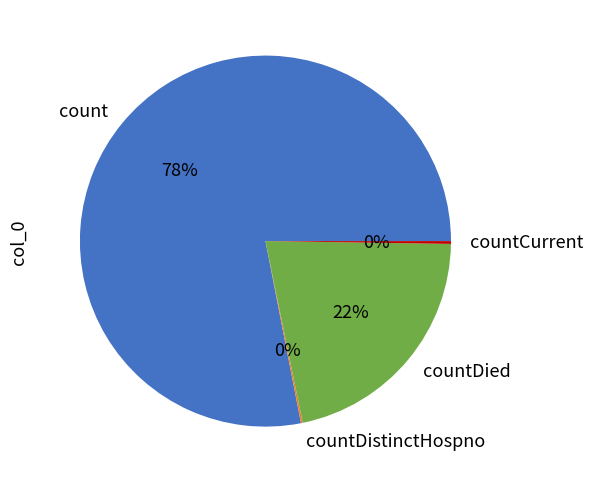

Is it true that count is 78% of the pie?

True